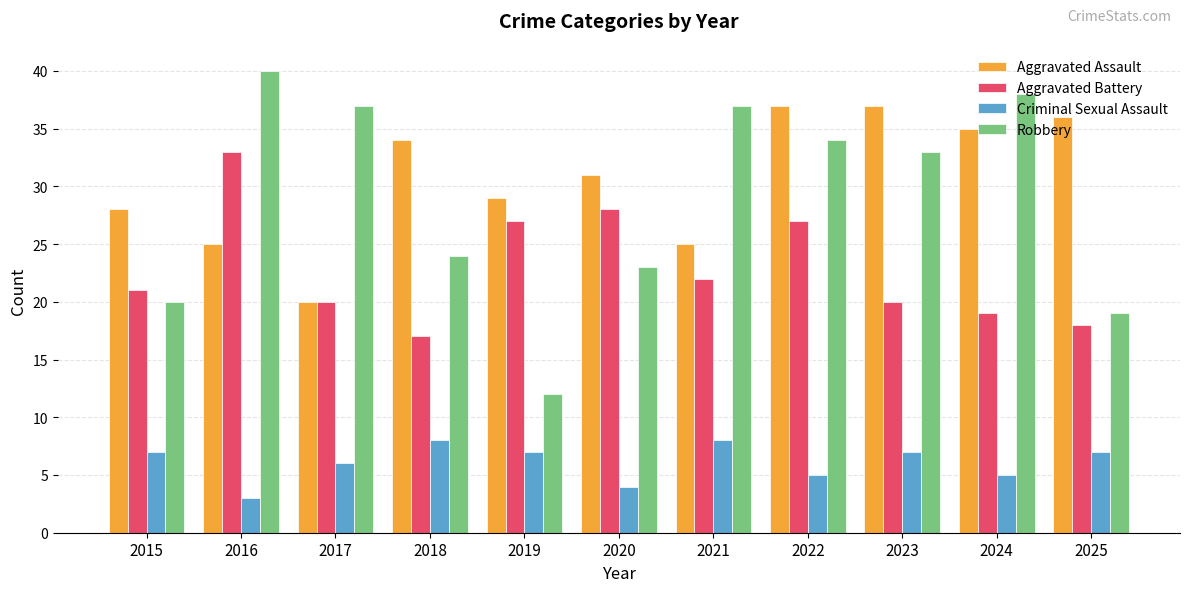

What is the greatest value displayed?

40